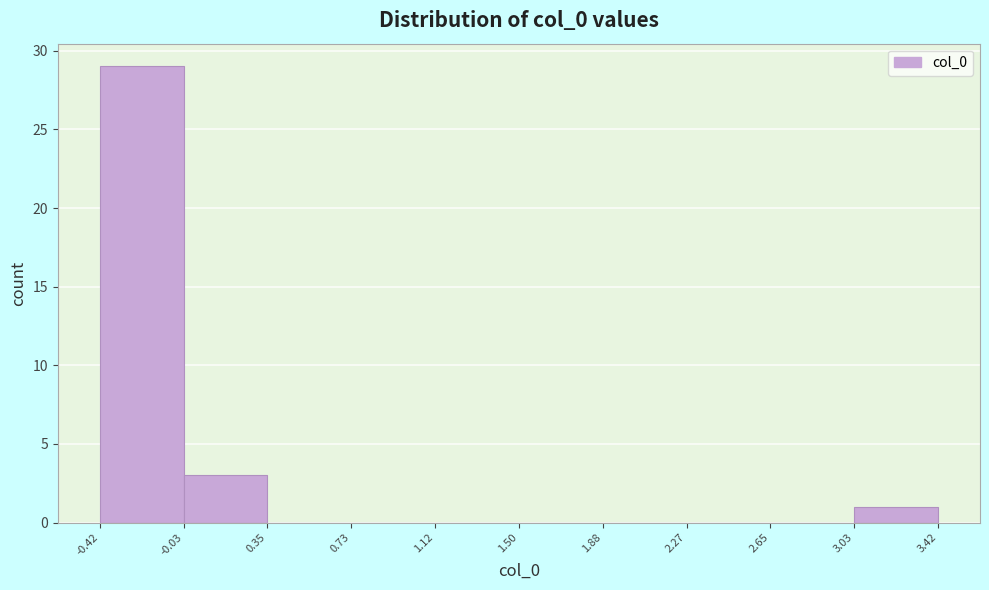

Over which range of the x-axis is the bar tallest?

-0.42 to -0.03